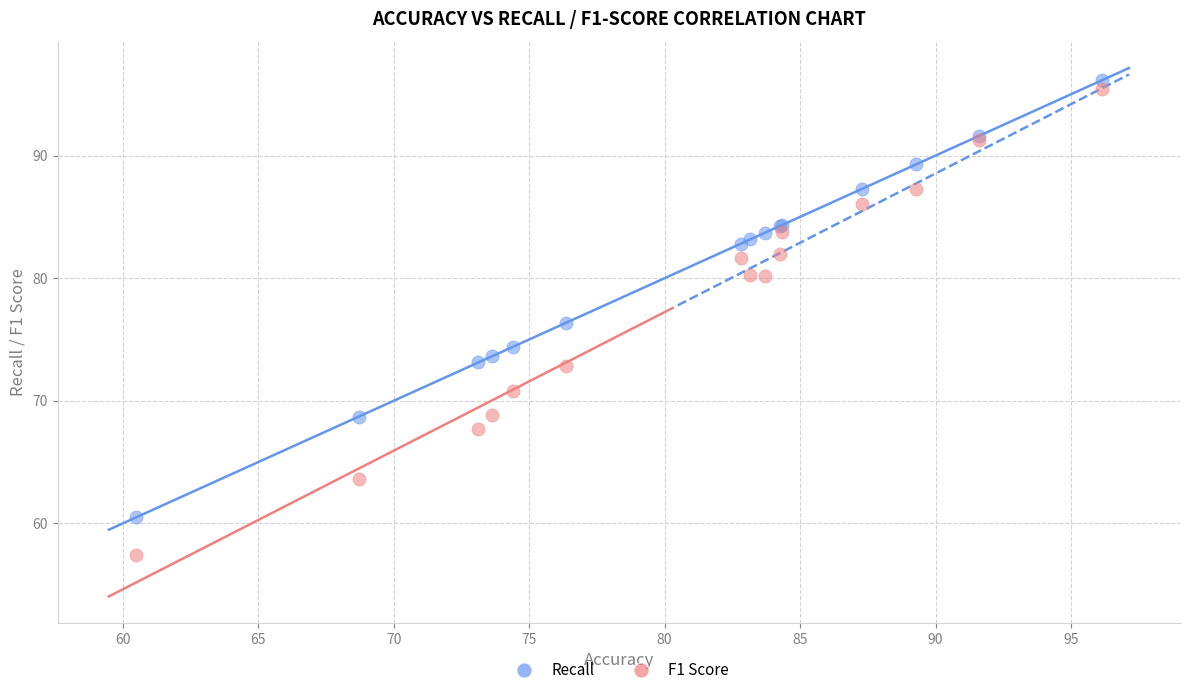

In the Recall series, what Y value is closest to 78?

76.4